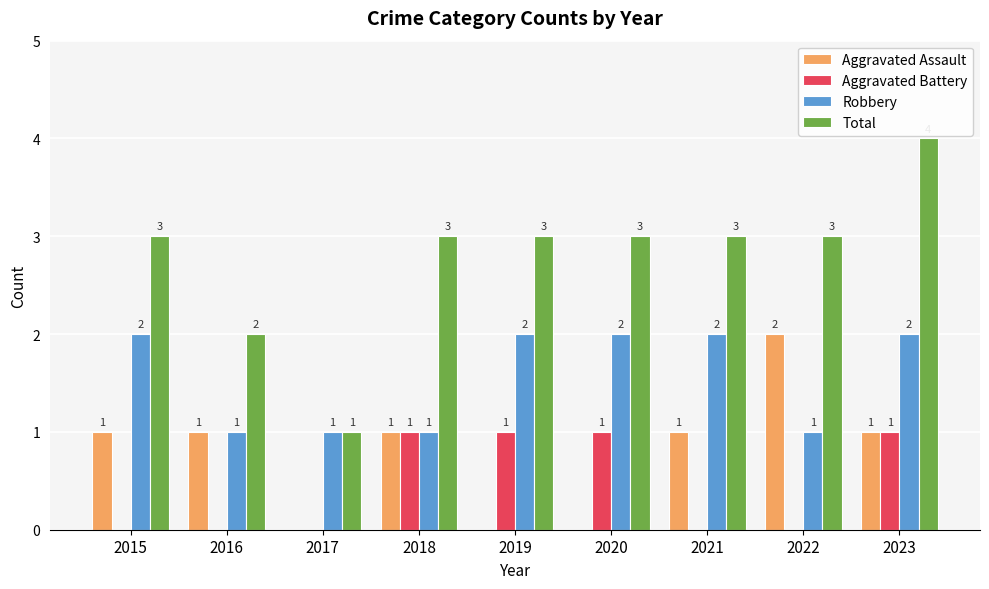

Reading right to left, transcribe all the data shown in this chart.

Aggravated Assault: 2023=1	2022=2	2021=1	2020=0	2019=0	2018=1	2017=0	2016=1	2015=1
Aggravated Battery: 2023=1	2022=0	2021=0	2020=1	2019=1	2018=1	2017=0	2016=0	2015=0
Robbery: 2023=2	2022=1	2021=2	2020=2	2019=2	2018=1	2017=1	2016=1	2015=2
Total: 2023=4	2022=3	2021=3	2020=3	2019=3	2018=3	2017=1	2016=2	2015=3